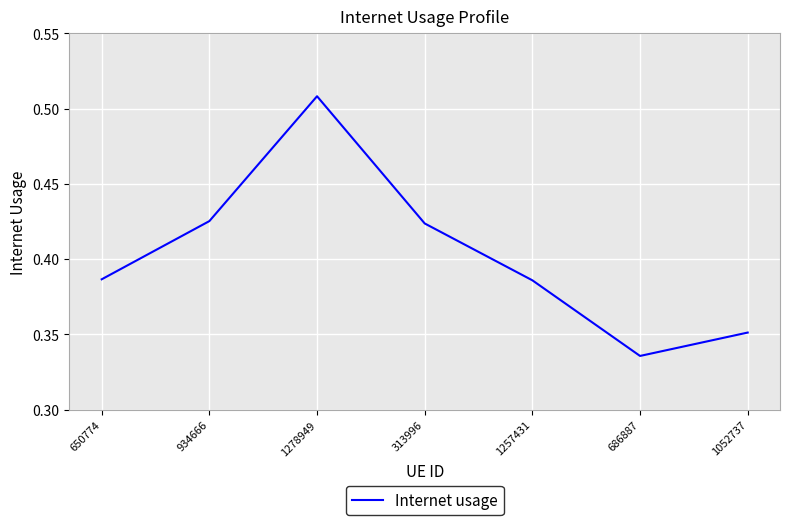

Is this an area chart (filled region under the line)?

No